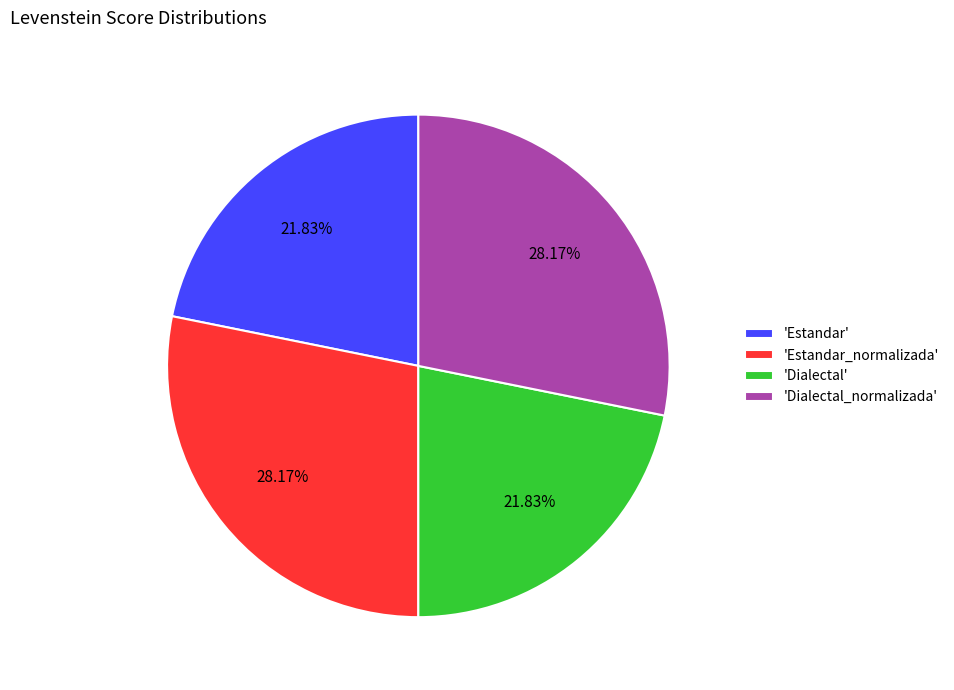

Does 'Estandar_normalizada' represent more than half of the total?

No